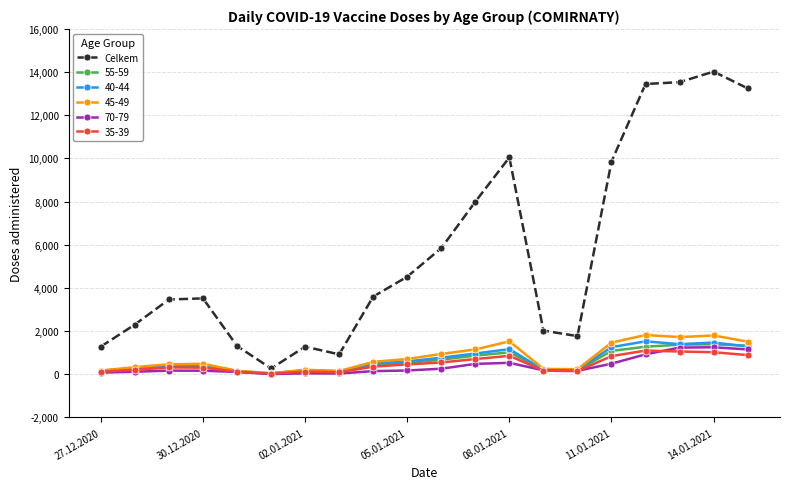

Which series has the largest total across all categories?

Celkem